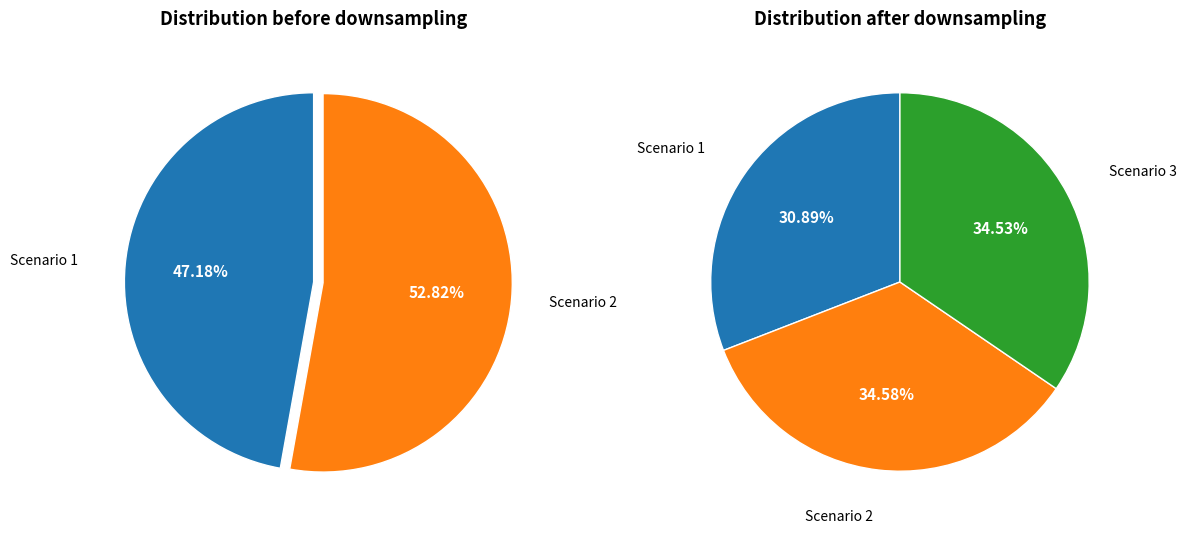

The 10 slice represents 14% of the pie. True or false?

False